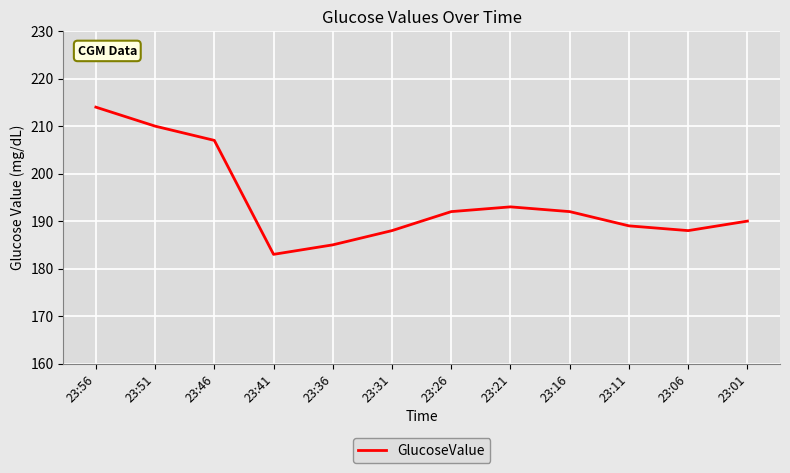

What is the smallest value displayed?

183